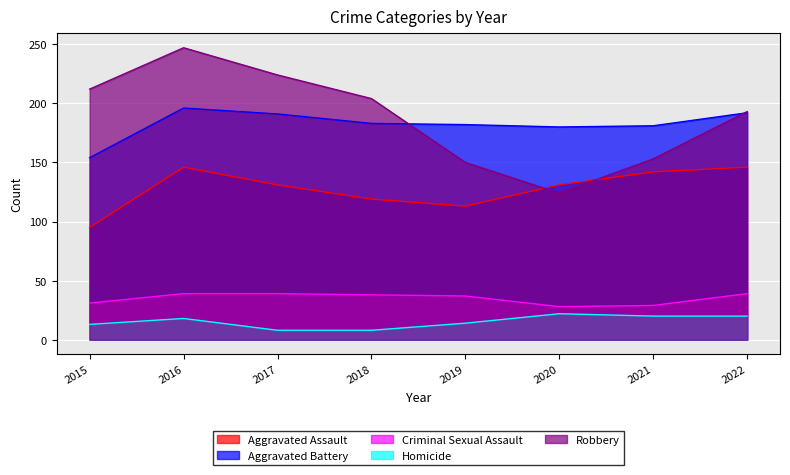

Reading right to left, transcribe all the data shown in this chart.

Aggravated Assault: 146	142	131	113	119	131	146	95
Aggravated Battery: 192	181	180	182	183	191	196	154
Criminal Sexual Assault: 39	29	28	37	38	39	39	31
Homicide: 20	20	22	14	8	8	18	13
Robbery: 193	153	124	150	204	224	247	212